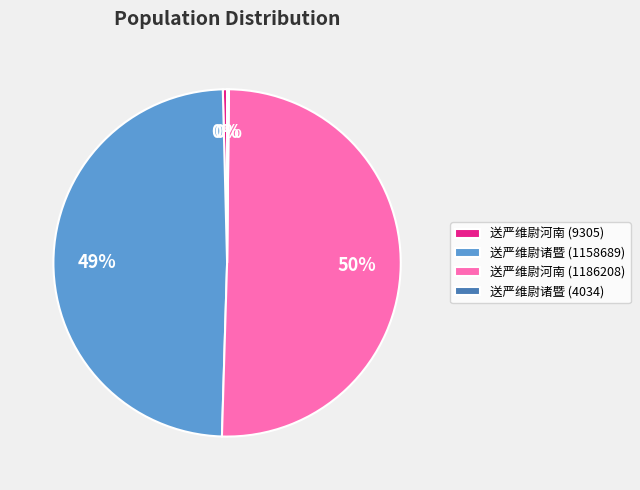

True or false: 送严维尉诸暨 (1158689) accounts for 49% of the total.

True